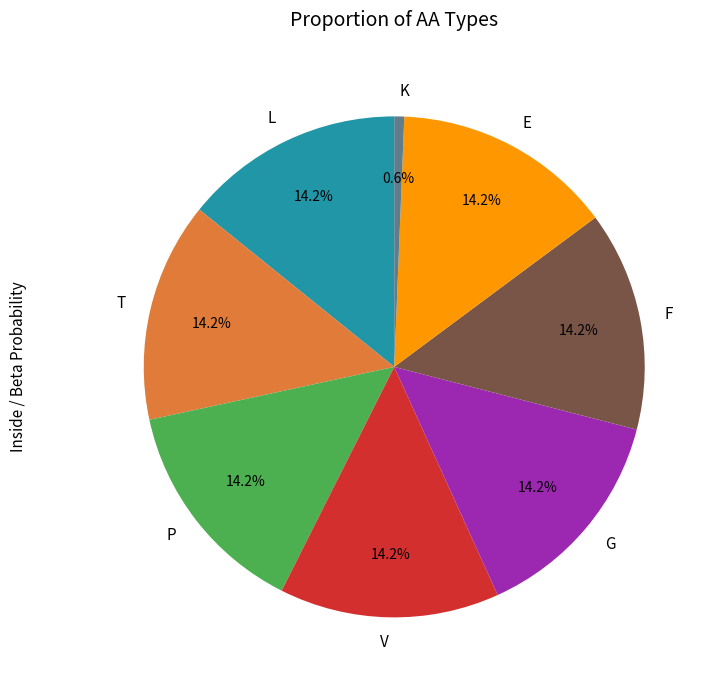

Which category has the smallest portion of the pie?

K